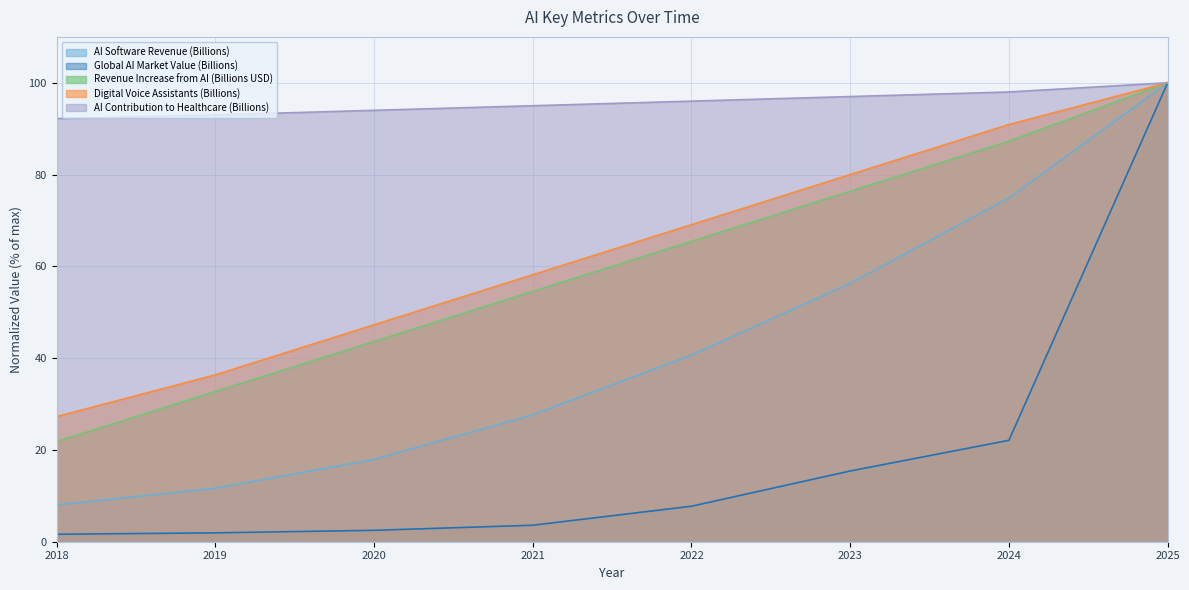

How many data points in Digital Voice Assistants (Billions) are above 69?

4